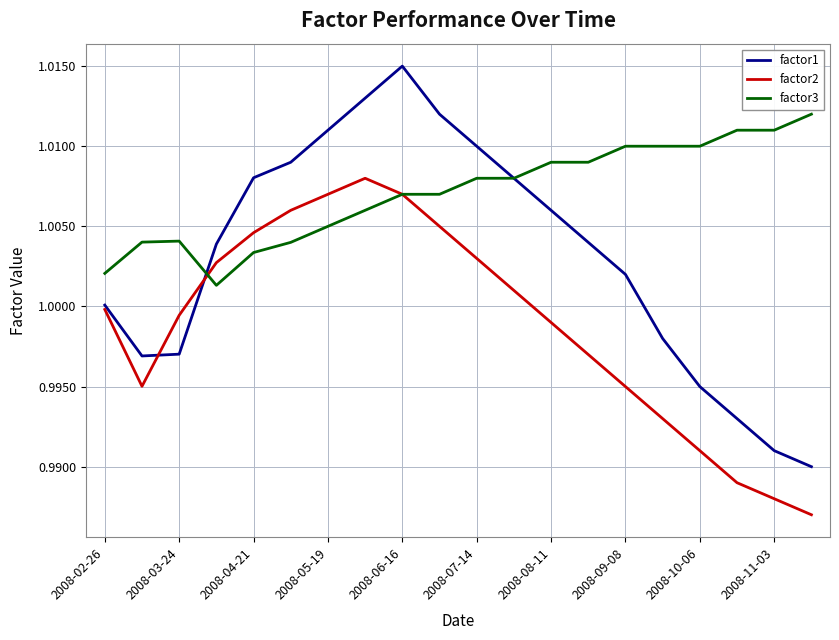

Which series has the largest total across all categories?

factor3